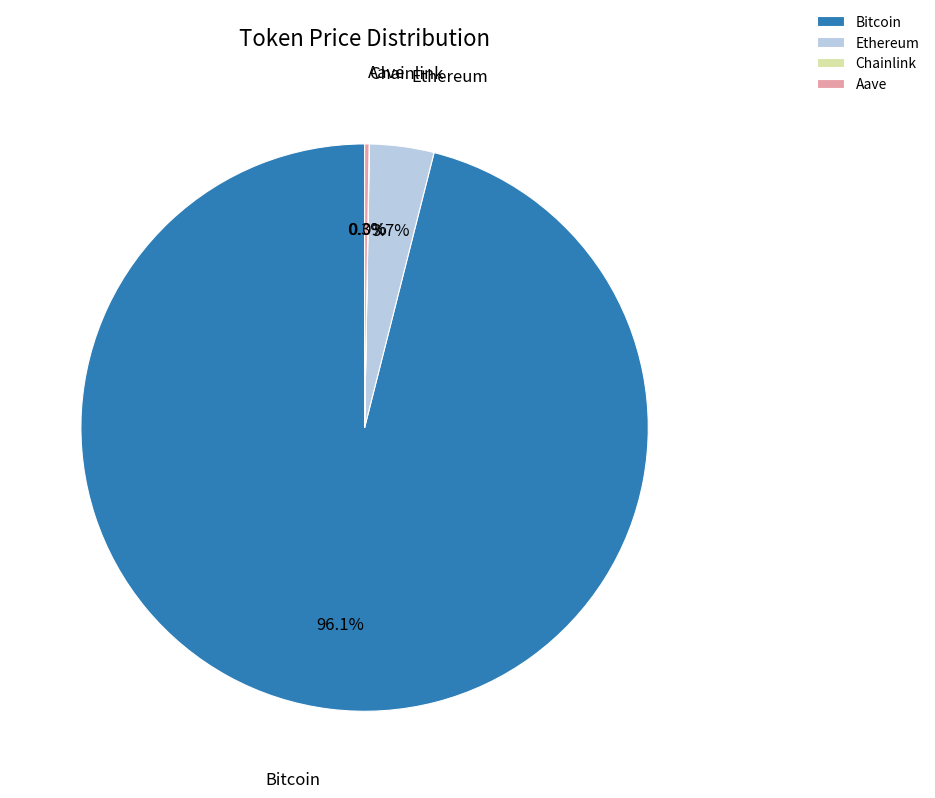

Which has a higher value, Bitcoin or Ethereum?

Bitcoin